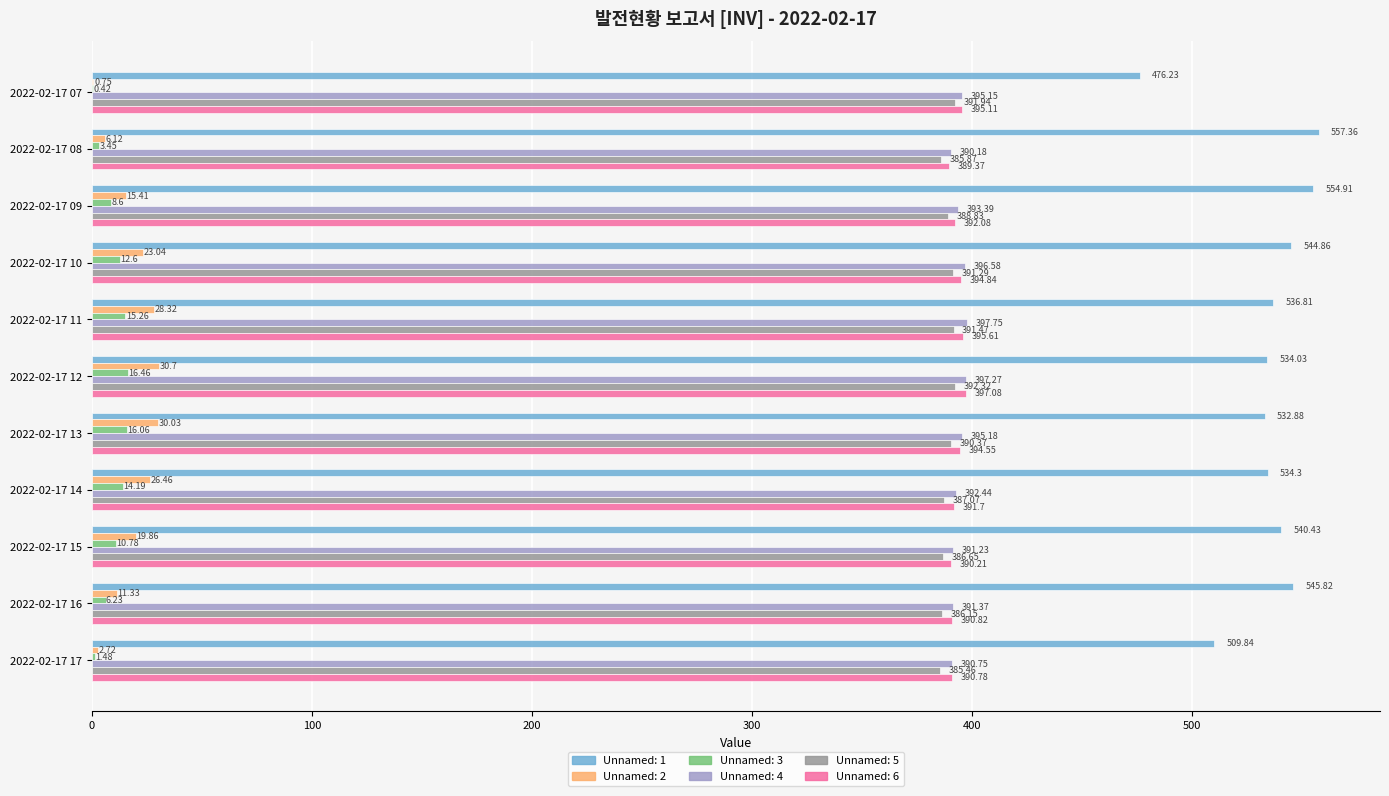

What is the average value of the Unnamed: 2 series?

17.7